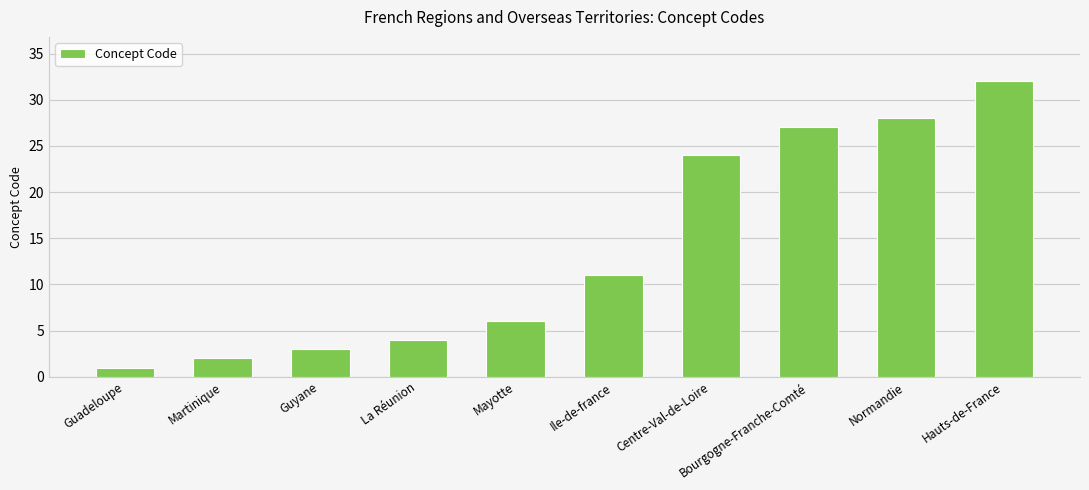

Where is the data nearest to the value 16?

Ile-de-france